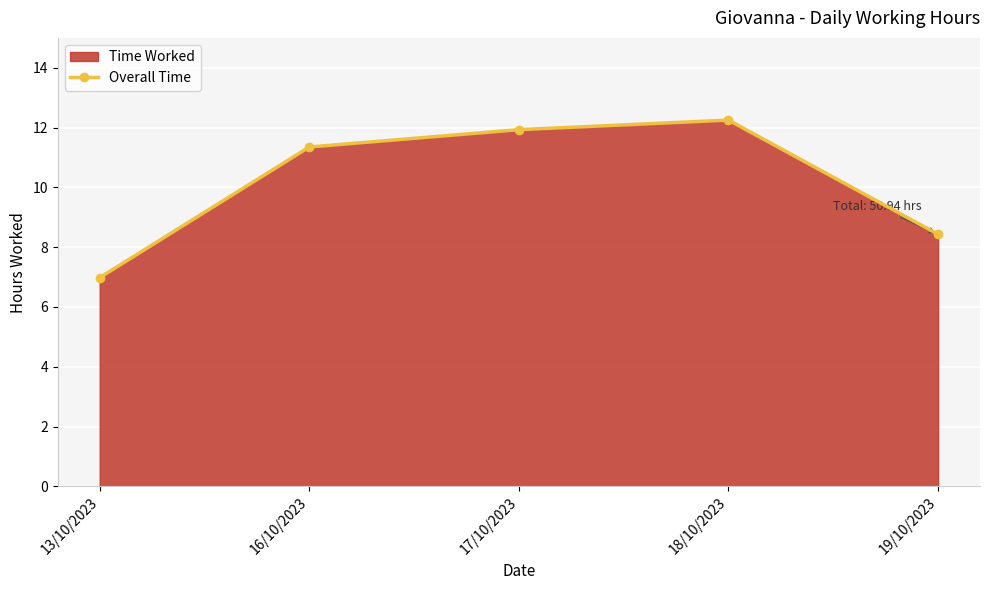

Where does the data first go above 11?

16/10/2023